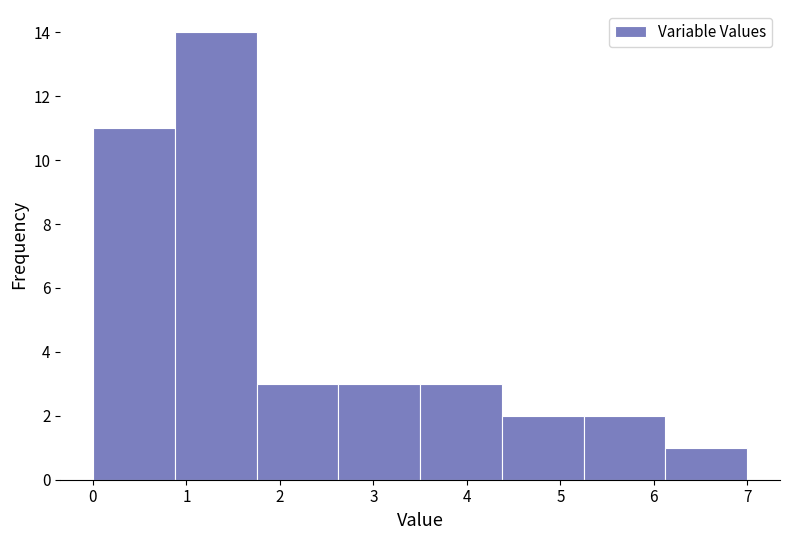

What is the height of the bar covering 6.1 to 7.0 on the x-axis? Neither the bar edges nor the heights are printed on the chart, so give them approximately, as read against the axes.

1